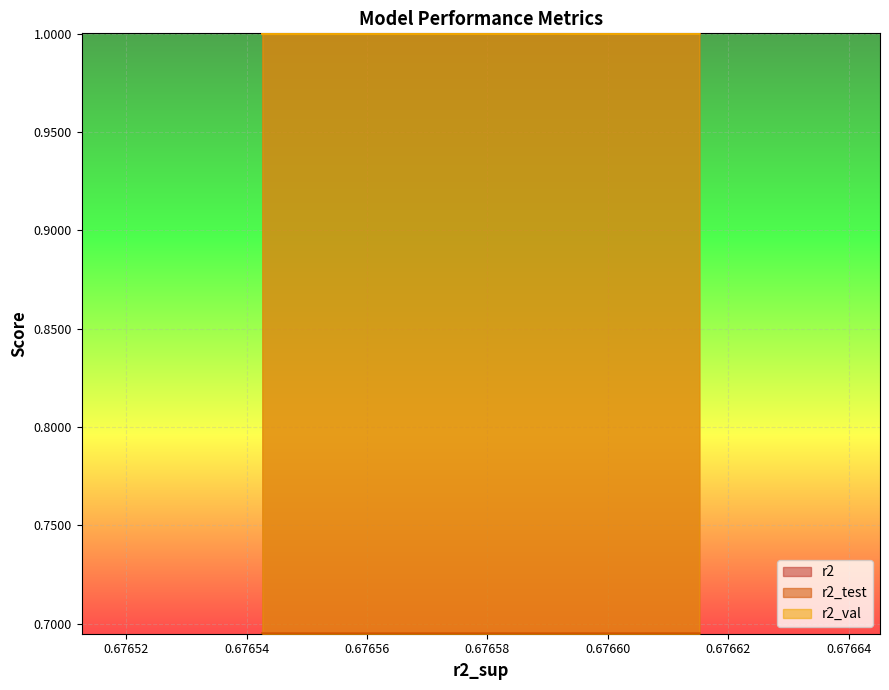

What is the lowest value of the r2 series?

1.0